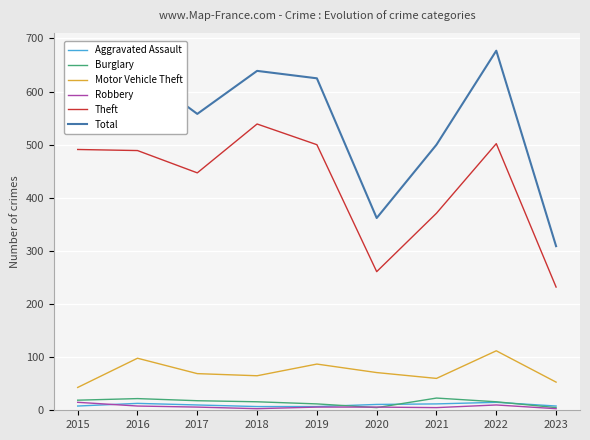

What is the maximum value for Motor Vehicle Theft?

112